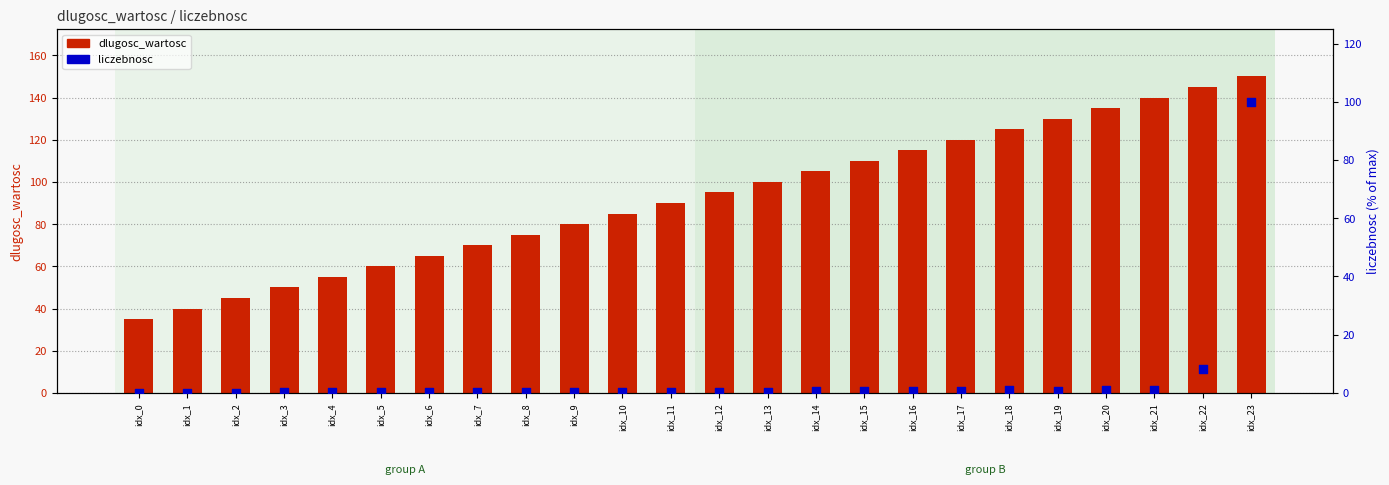

At which category is the sum across all series the highest?

idx_23